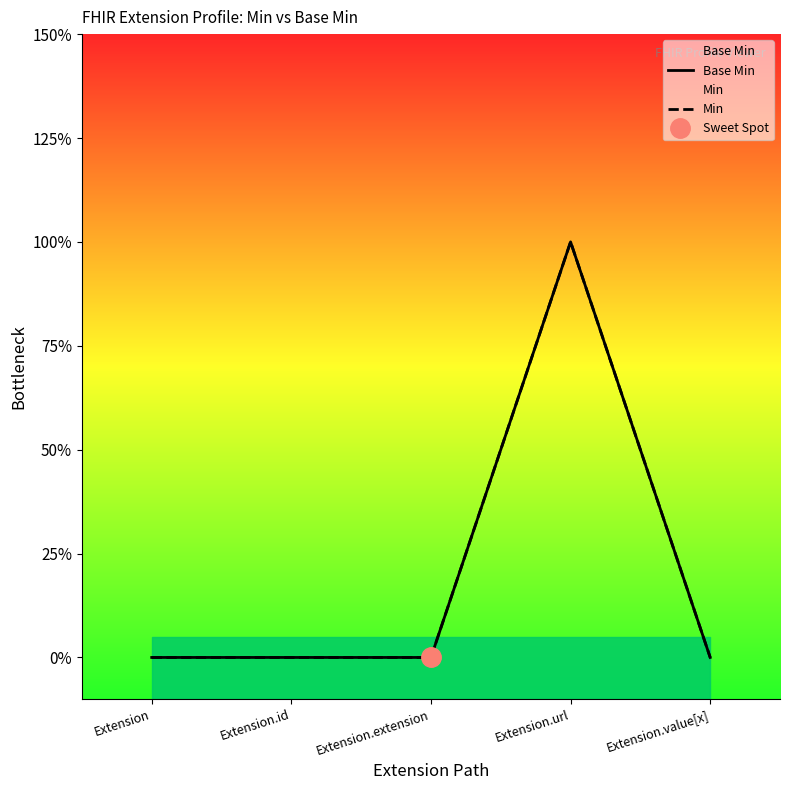

What is the label of the 2nd point from the right?

Extension.url